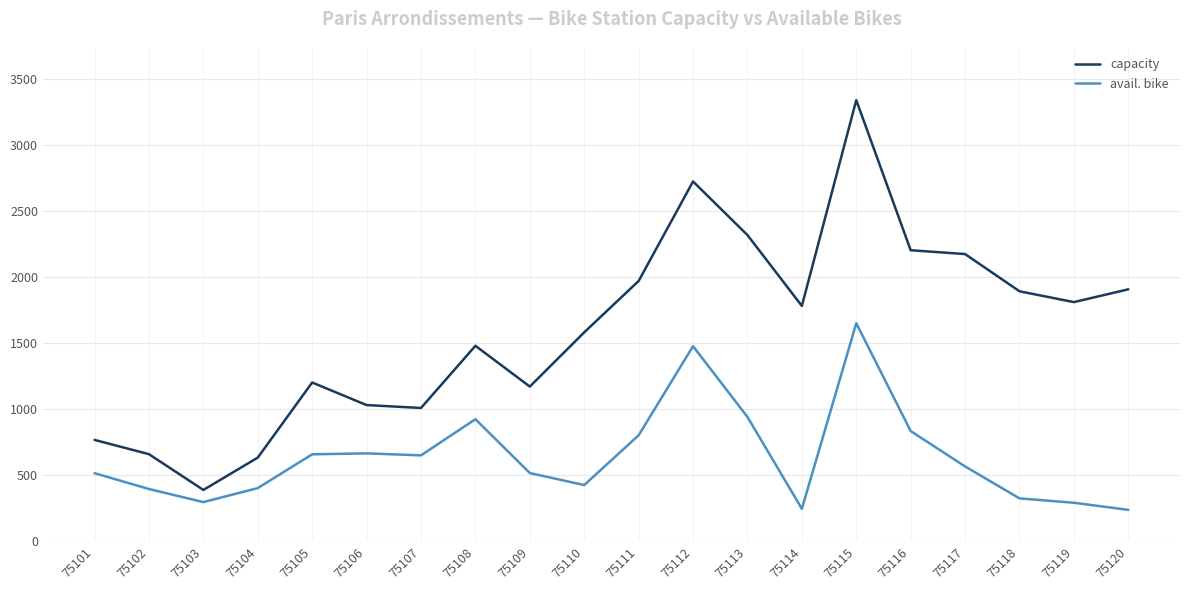

True or false: capacity and avail. bike cross at least once.

False